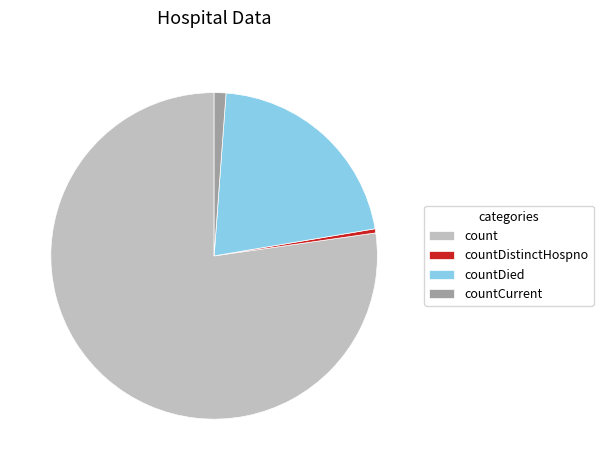

What is the smallest slice in the pie chart?

countDistinctHospno